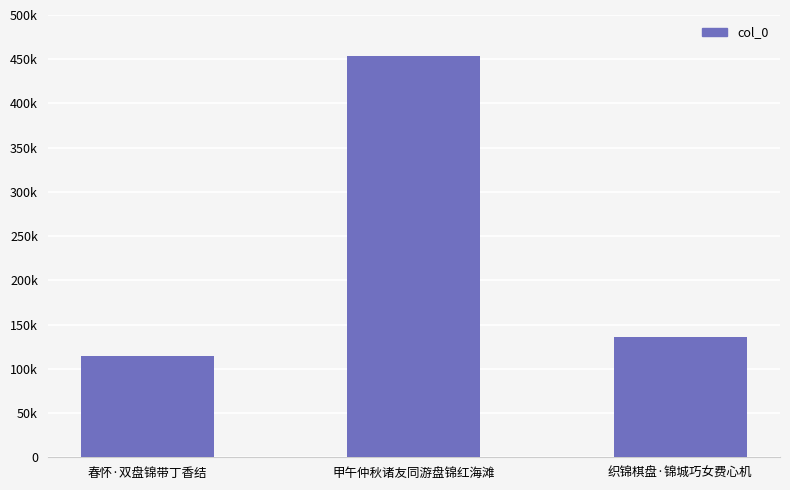

What is the minimum value shown in the chart?

114195